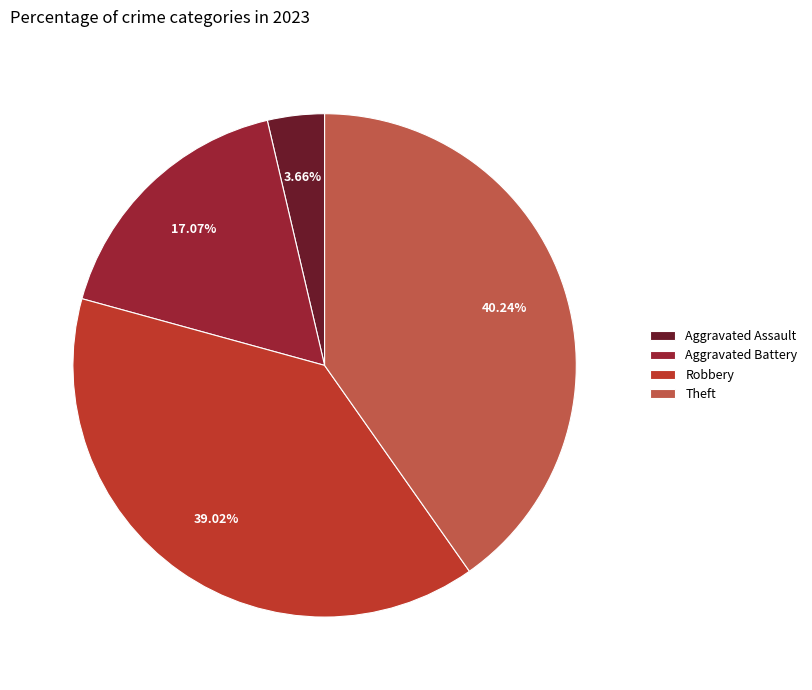

Does Robbery account for over 50% of the chart?

No